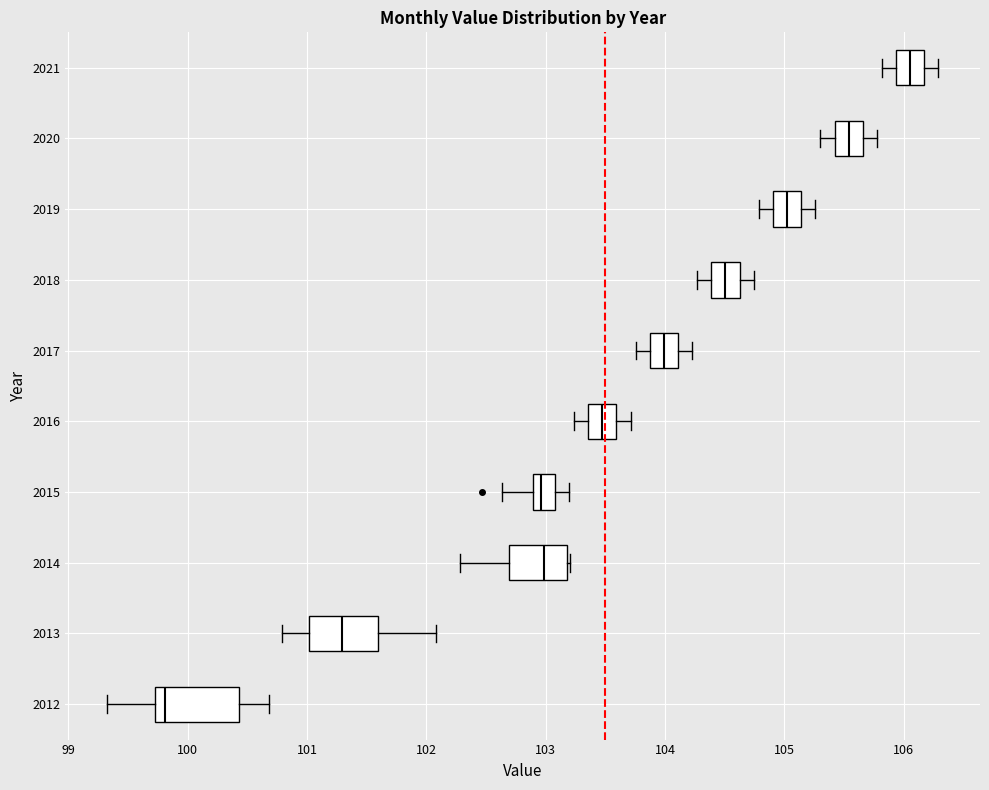

Reading bottom to top, read every box against the x-axis: the position of its median line, the range the box covers, and the ends of its whiskers. The values are not printed on the chart, so give them approximately, as read against the axis.

2012: median 99.8, box 99.7 to 100.4, whiskers 99.3 to 100.7
2013: median 101.3, box 101.0 to 101.6, whiskers 100.8 to 102.1
2014: median 103.0, box 102.7 to 103.2, whiskers 102.3 to 103.2
2015: median 103.0, box 102.9 to 103.1, whiskers 102.6 to 103.2
2016: median 103.5, box 103.4 to 103.6, whiskers 103.2 to 103.7
2017: median 104.0, box 103.9 to 104.1, whiskers 103.8 to 104.2
2018: median 104.5, box 104.4 to 104.6, whiskers 104.3 to 104.7
2019: median 105.0, box 104.9 to 105.1, whiskers 104.8 to 105.3
2020: median 105.5, box 105.4 to 105.7, whiskers 105.3 to 105.8
2021: median 106.1, box 105.9 to 106.2, whiskers 105.8 to 106.3